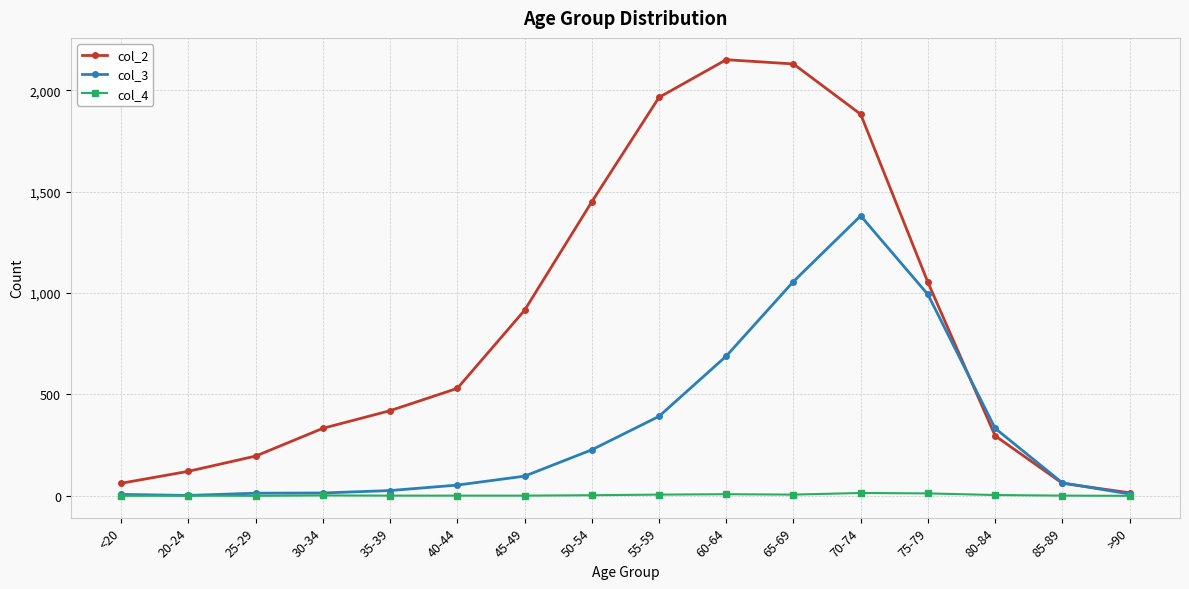

At 65-69, list the series in order from smallest to largest.

col_4, col_3, col_2